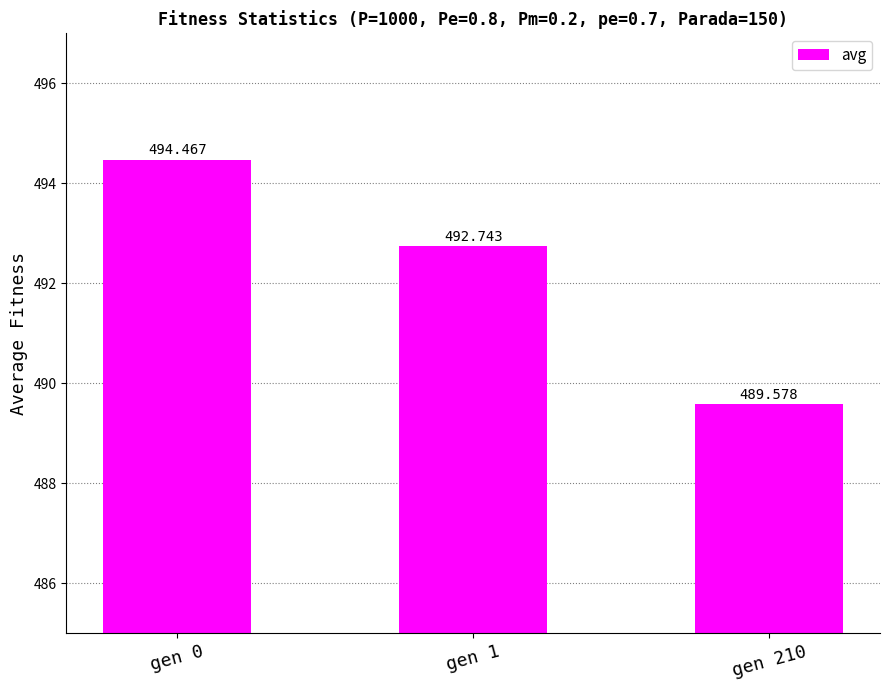

Is it true that the value at gen 210 is 489.6?

True